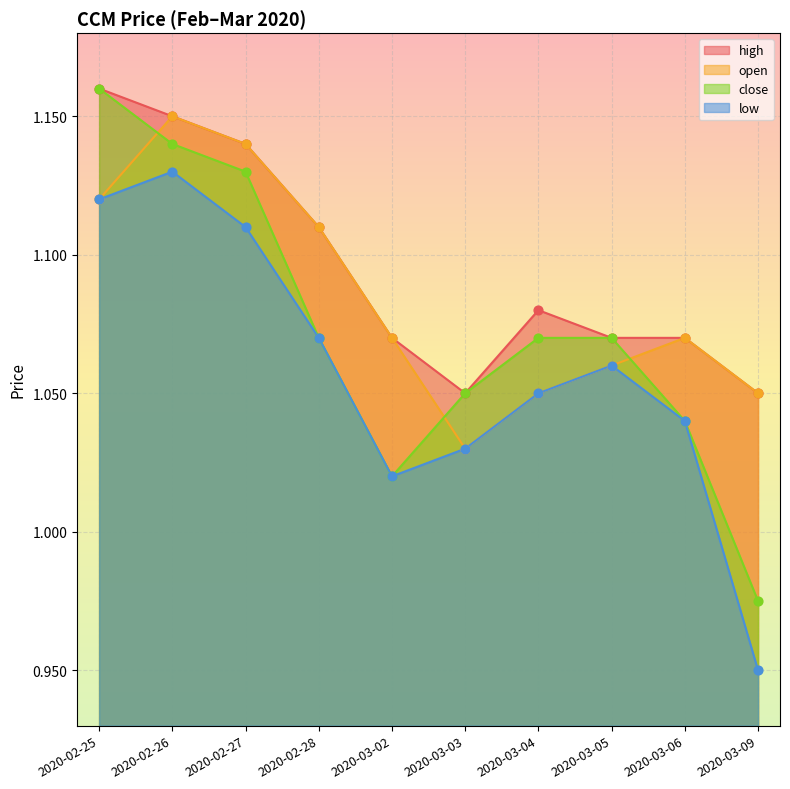

Which series has the largest Y range (max minus min)?

close